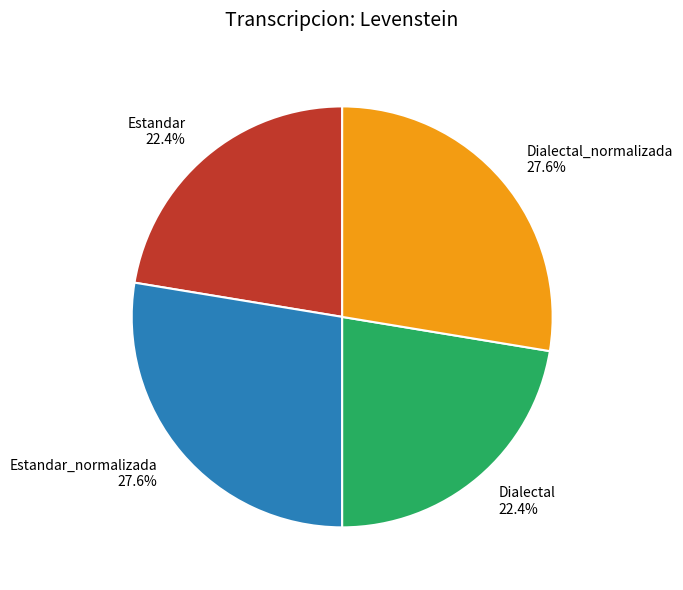

The Dialectal slice represents 22% of the pie. True or false?

True